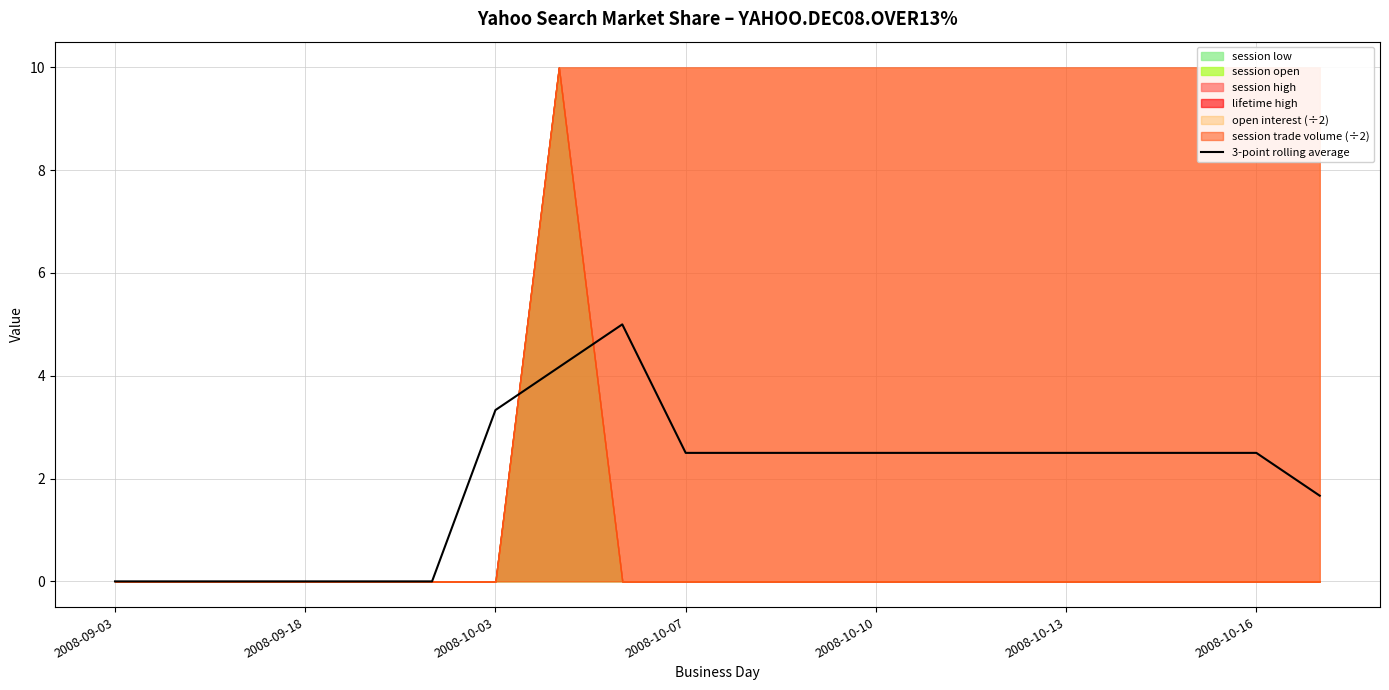

Where does the 3-point rolling average series first go above 2?

2008-10-03